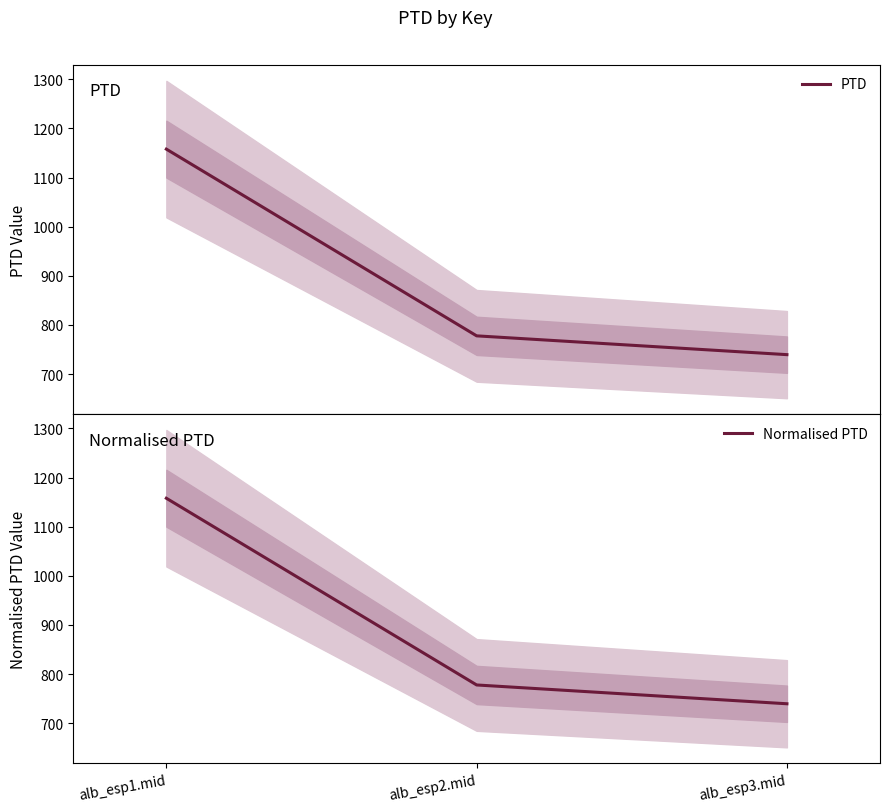

At how many categories does at least one series exceed 1002?

1